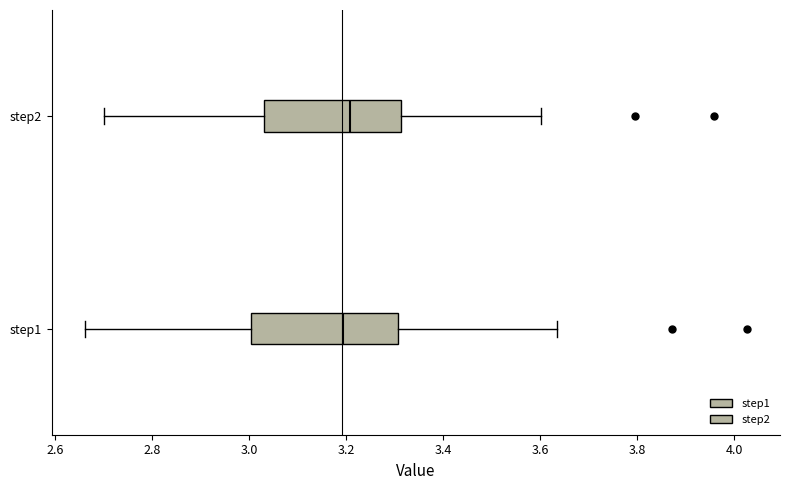

Reading bottom to top, transcribe this box plot: for each box, give where its median line is, the range the box spans, and where its two whiskers end, as read against the x-axis. The values are not printed on the chart, so give them approximately, as read against the axis.

step1: median 3.20, box 3.00 to 3.30, whiskers 2.66 to 3.64
step2: median 3.20, box 3.04 to 3.32, whiskers 2.70 to 3.60